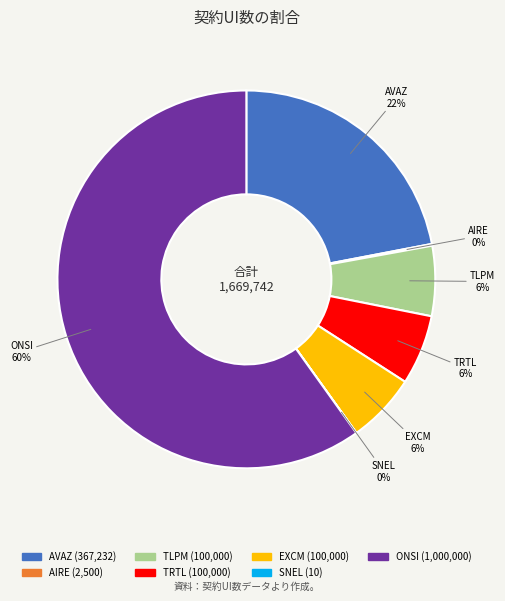

True or false: TLPM accounts for 6% of the total.

True